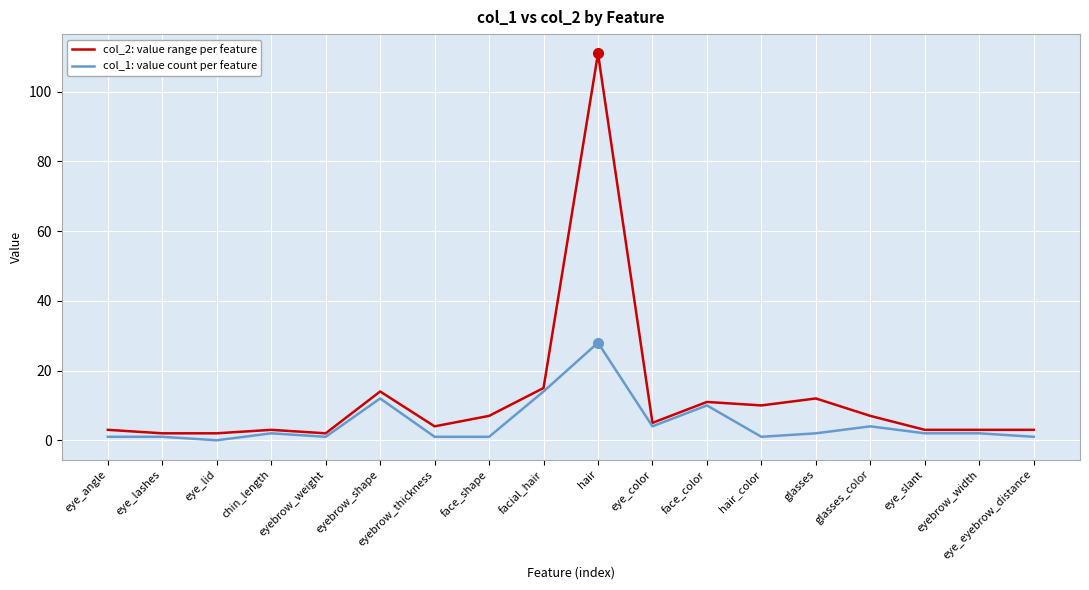

How many positive values does the col_1: value count per feature series have?

17